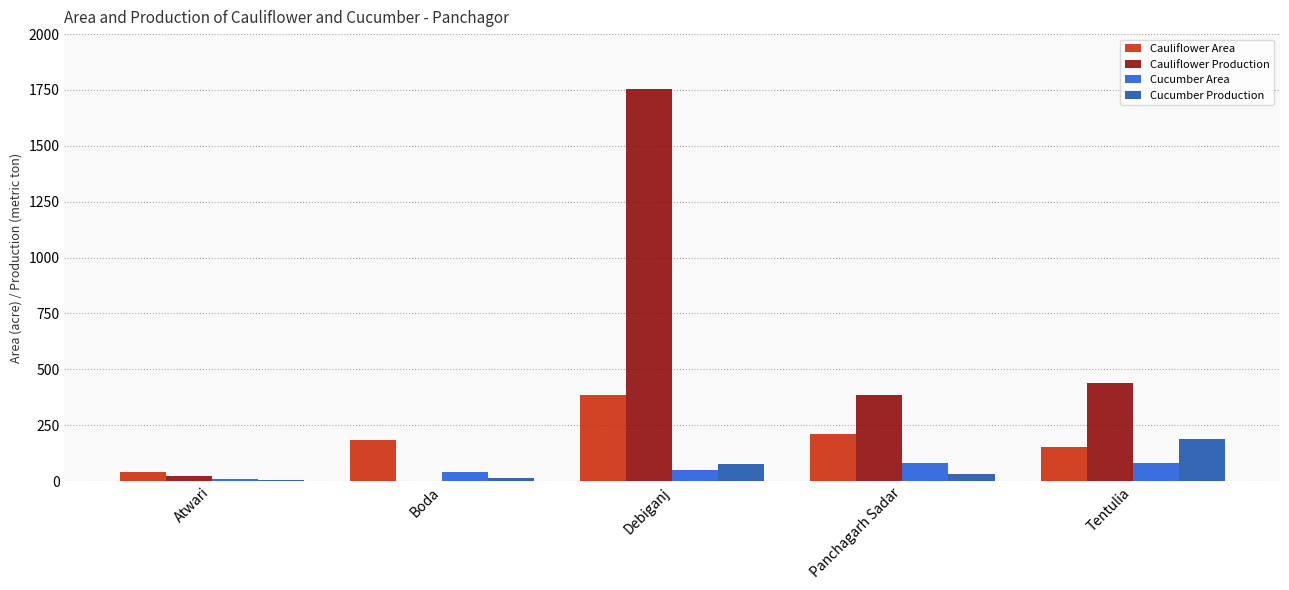

True or false: Cauliflower Area has a value of 98.9 at Panchagarh Sadar.

False